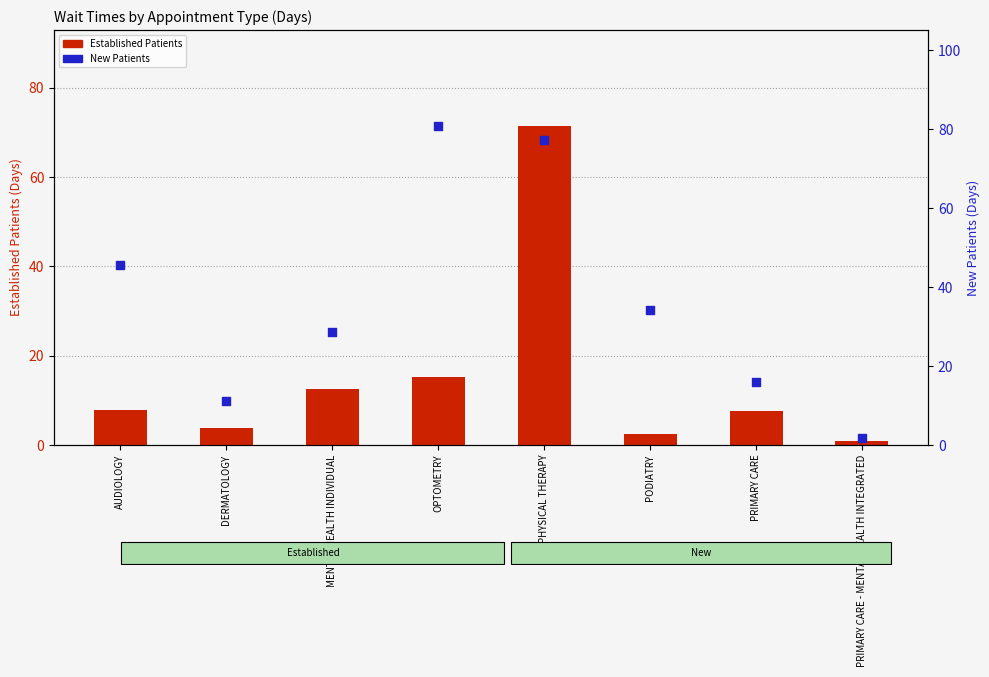

Which series has the largest total across all categories?

New Patients